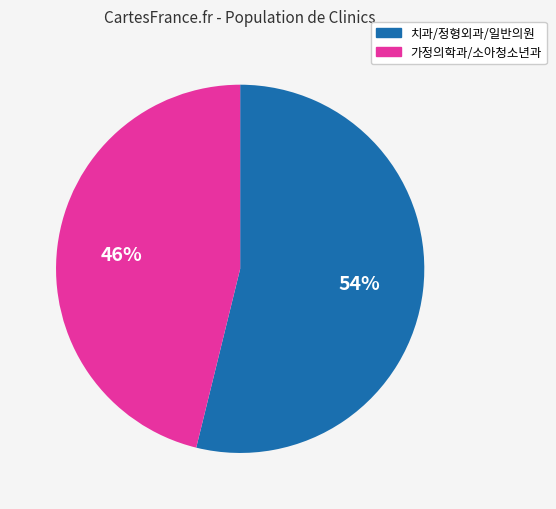

Does any single category account for the majority?

Yes